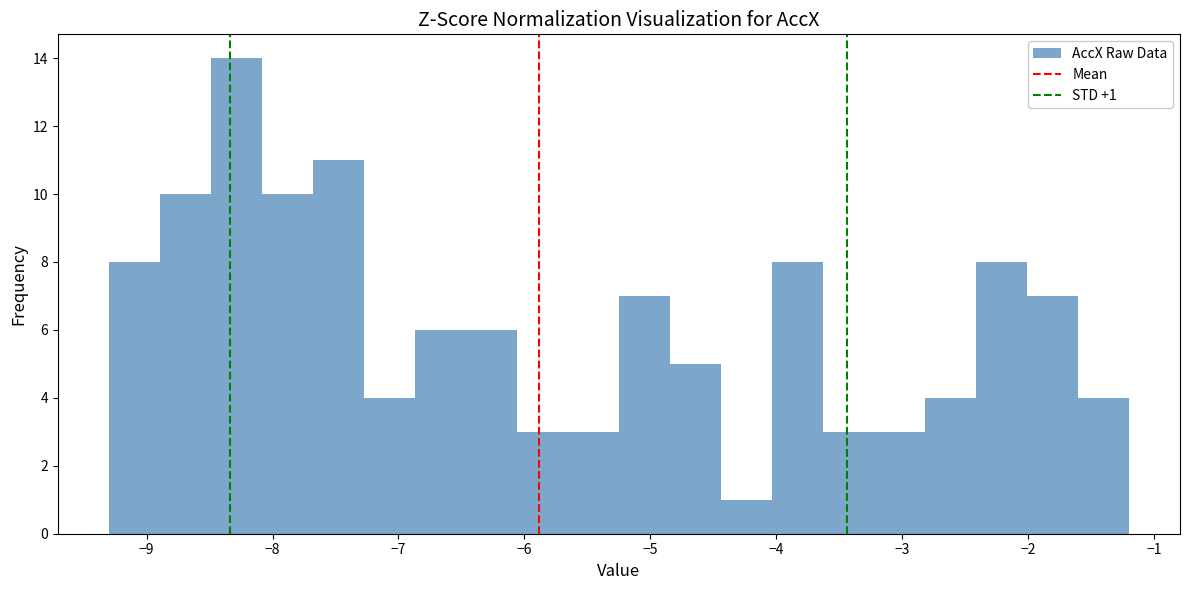

Over which range of the x-axis is the bar tallest?

-8.5 to -8.1